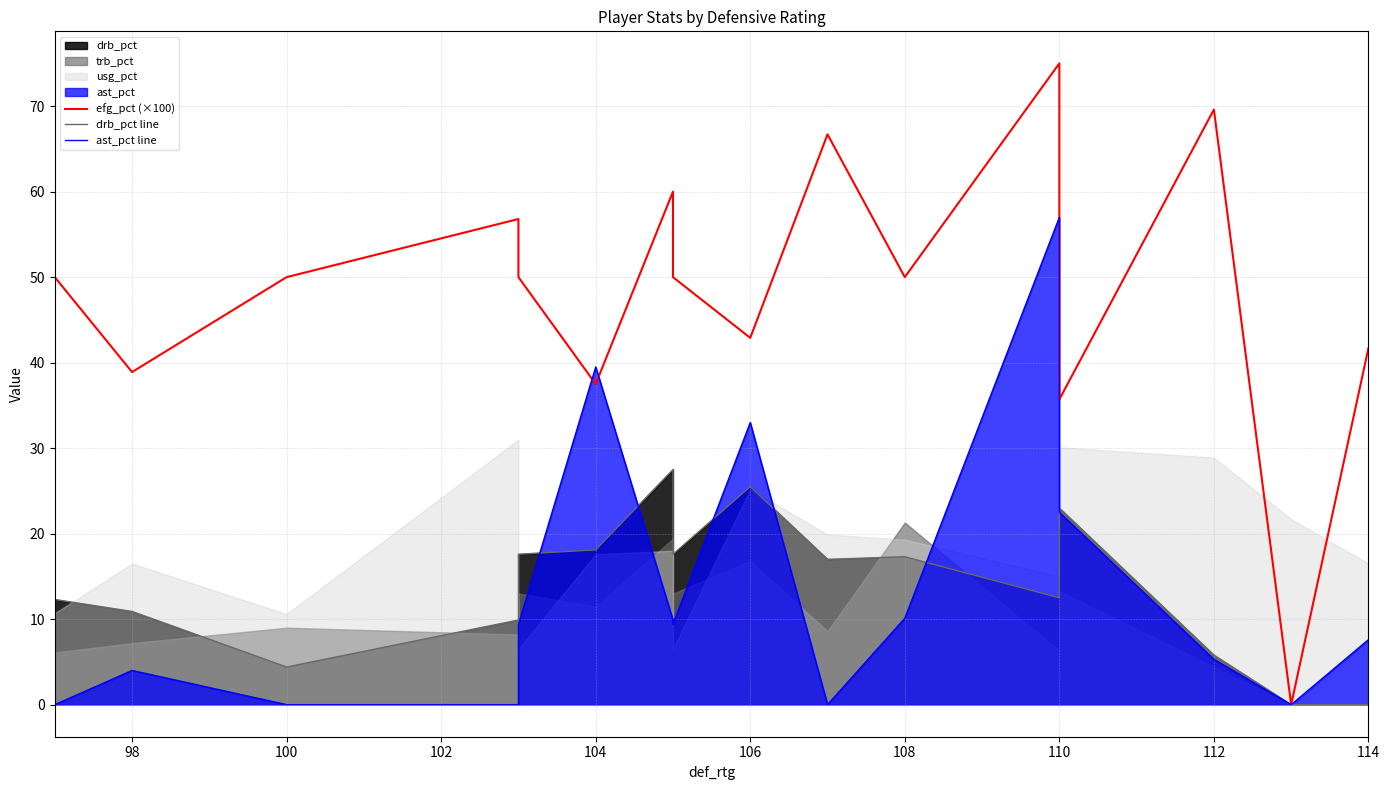

How many positive values does the efg_pct (×100) series have?

15